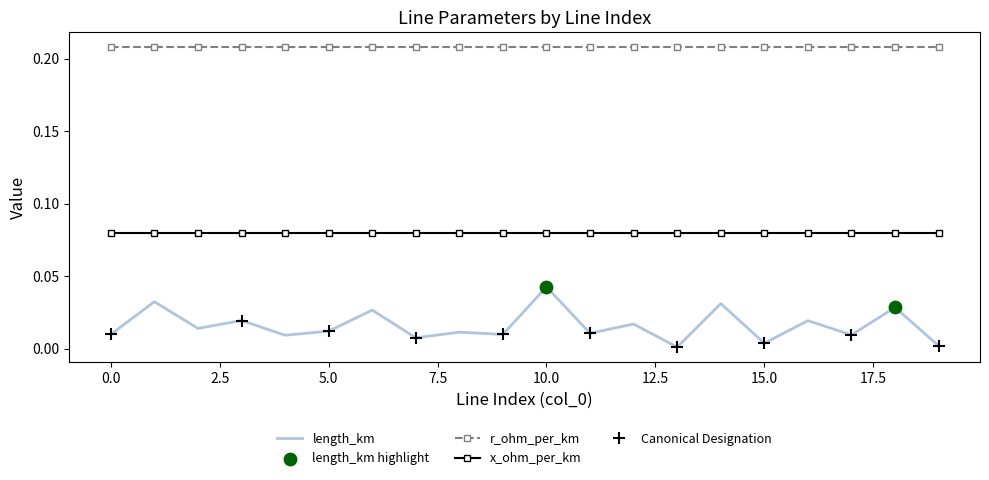

At how many categories does at least one series exceed 0?

20